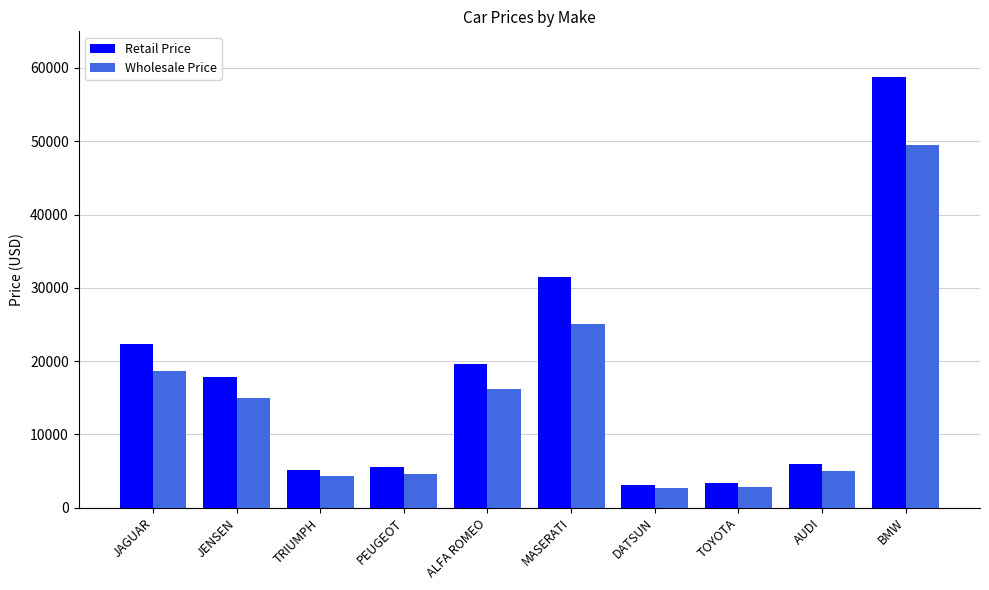

Which series has the widest spread of values?

Retail Price